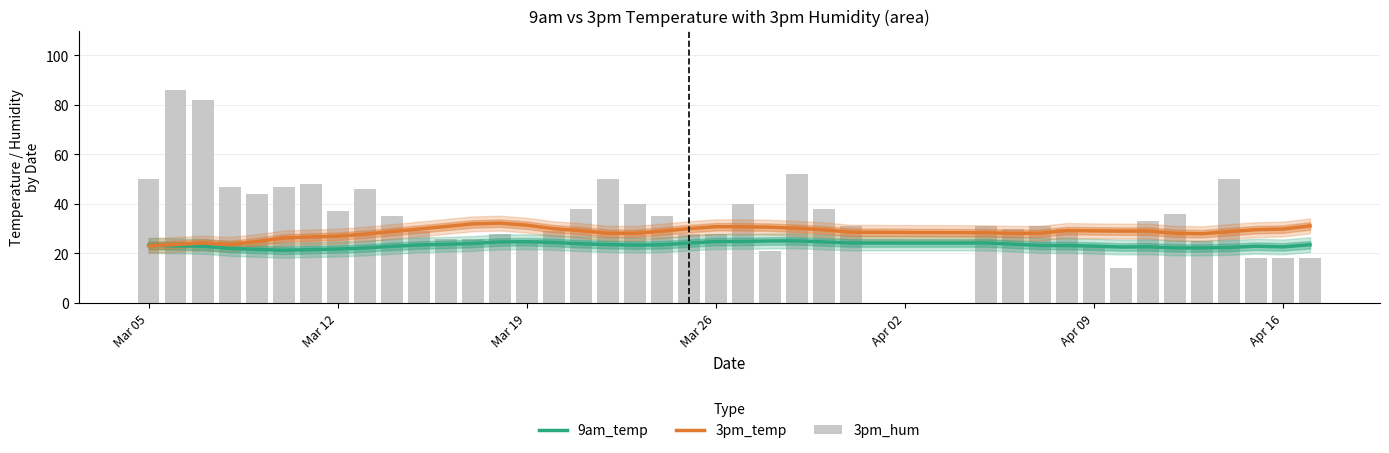

Which series has the largest total across all categories?

3pm_hum